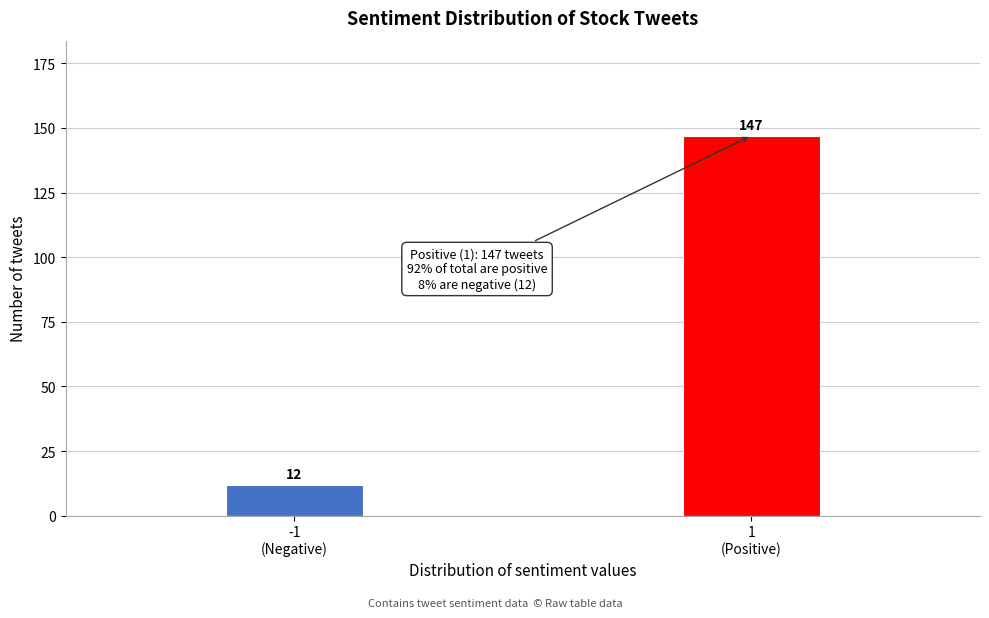

Reading right to left, list all the values displayed in this chart.

147	12